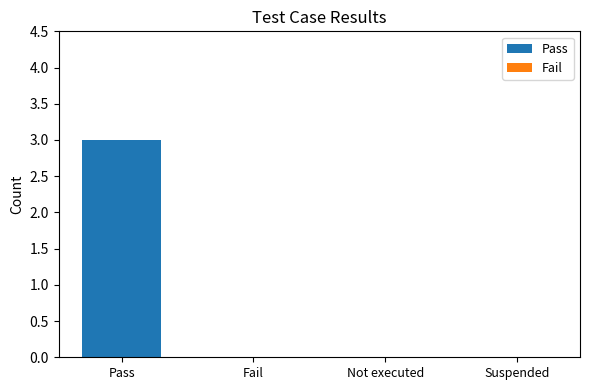

What is the sum of all values?

3